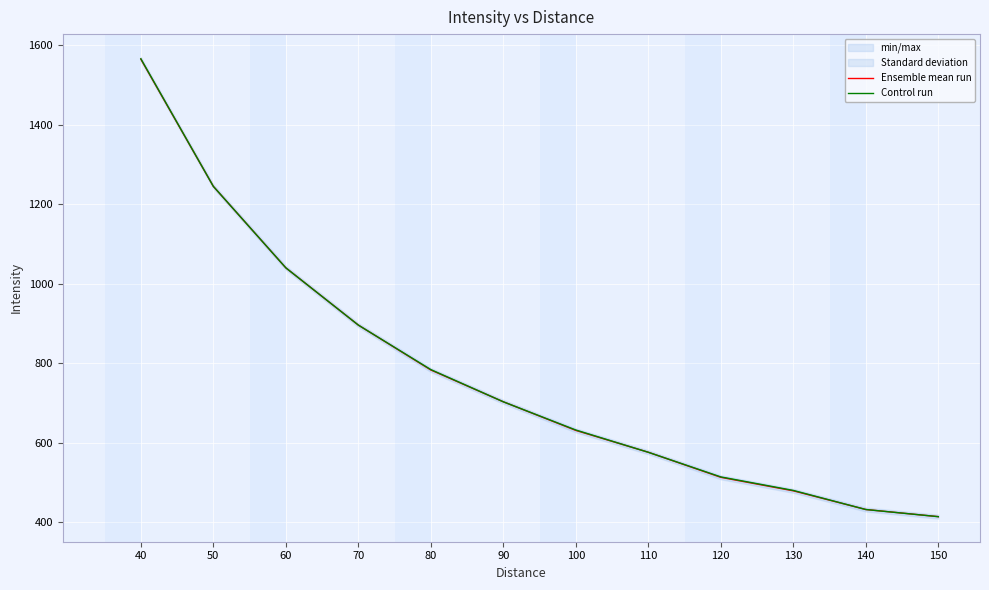

The value of Ensemble mean run at 140 is 432. True or false?

True